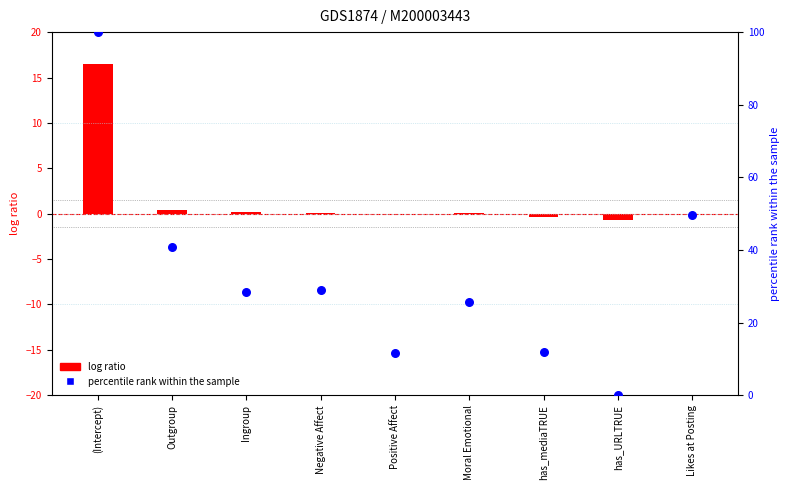

At which category is the sum across all series the highest?

(Intercept)